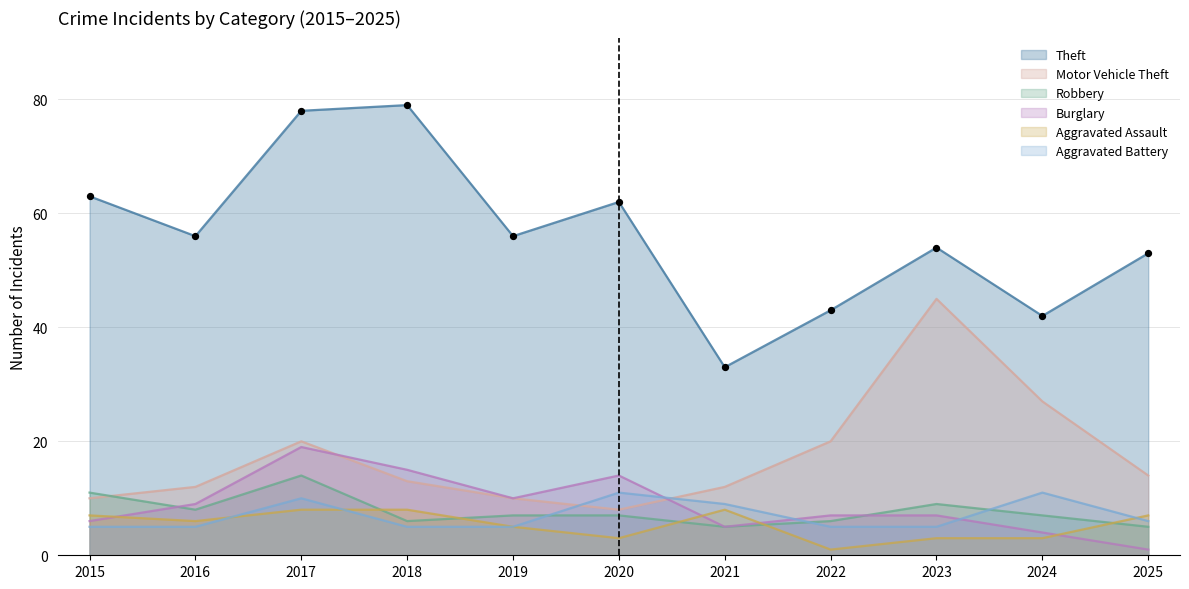

Is the value of Motor Vehicle Theft at 2017 greater than the value of Robbery at 2017?

Yes